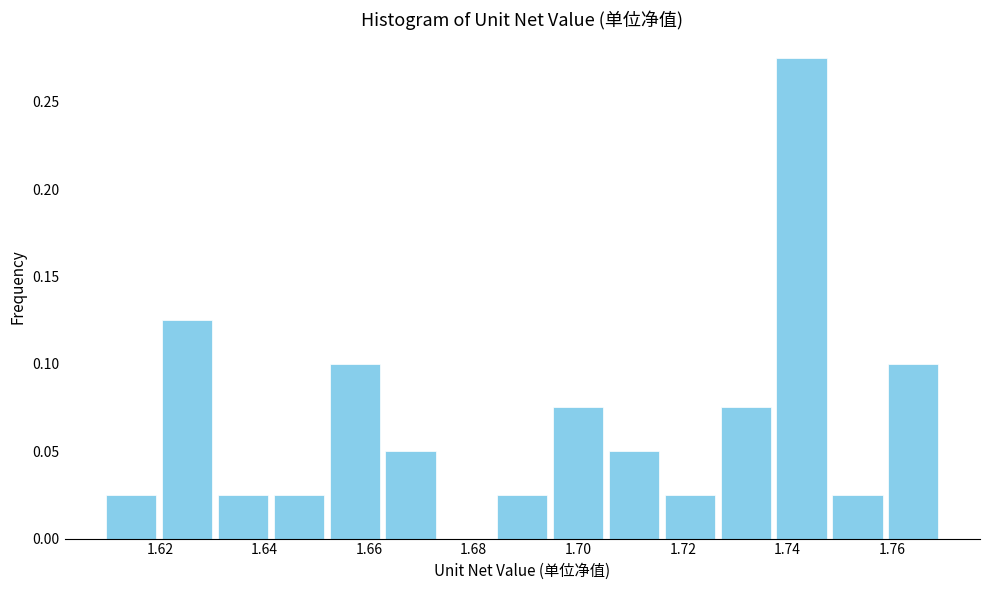

Reading left to right, list every bar in this chart as the range it spans on the x-axis followed by its height. Neither the bar edges nor the heights are printed on the chart, so give them approximately, as read against the axes.

1.610 to 1.620: 0.025
1.620 to 1.630: 0.125
1.630 to 1.642: 0.025
1.642 to 1.652: 0.025
1.652 to 1.662: 0.100
1.662 to 1.674: 0.050
1.674 to 1.684: 0
1.684 to 1.694: 0.025
1.694 to 1.706: 0.075
1.706 to 1.716: 0.050
1.716 to 1.726: 0.025
1.726 to 1.738: 0.075
1.738 to 1.748: 0.275
1.748 to 1.758: 0.025
1.758 to 1.770: 0.100